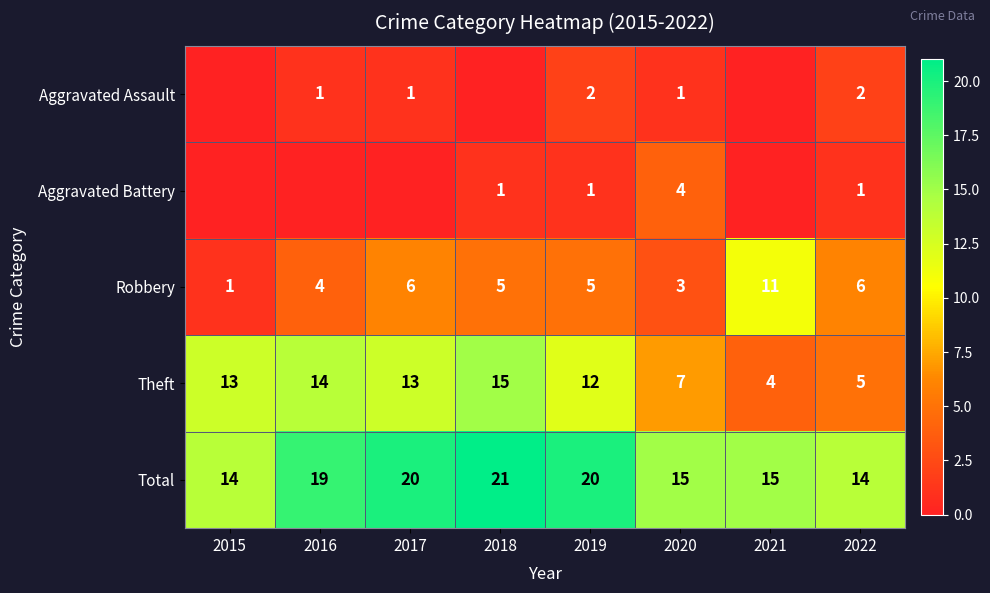

Which label corresponds to the smallest value in the chart?

2015